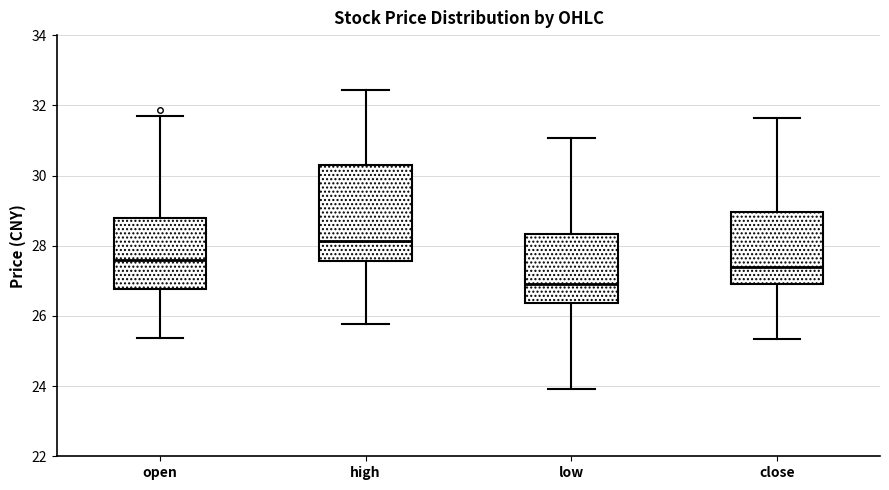

Where does the median line of the box for open sit on the y-axis? The values are not printed on the chart, so give them approximately, as read against the axis.

27.6